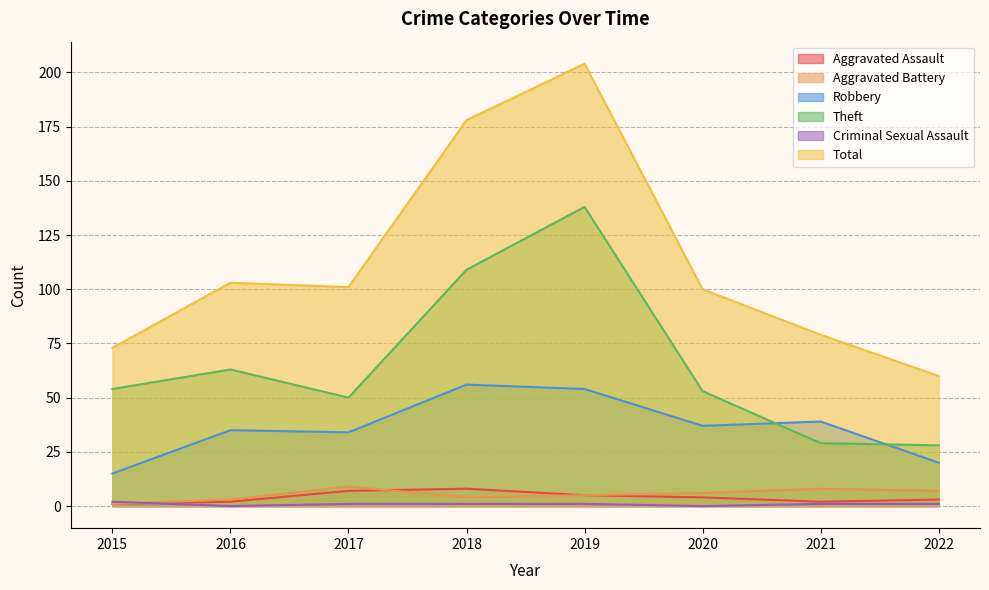

At which label does Robbery first exceed 37?

2018